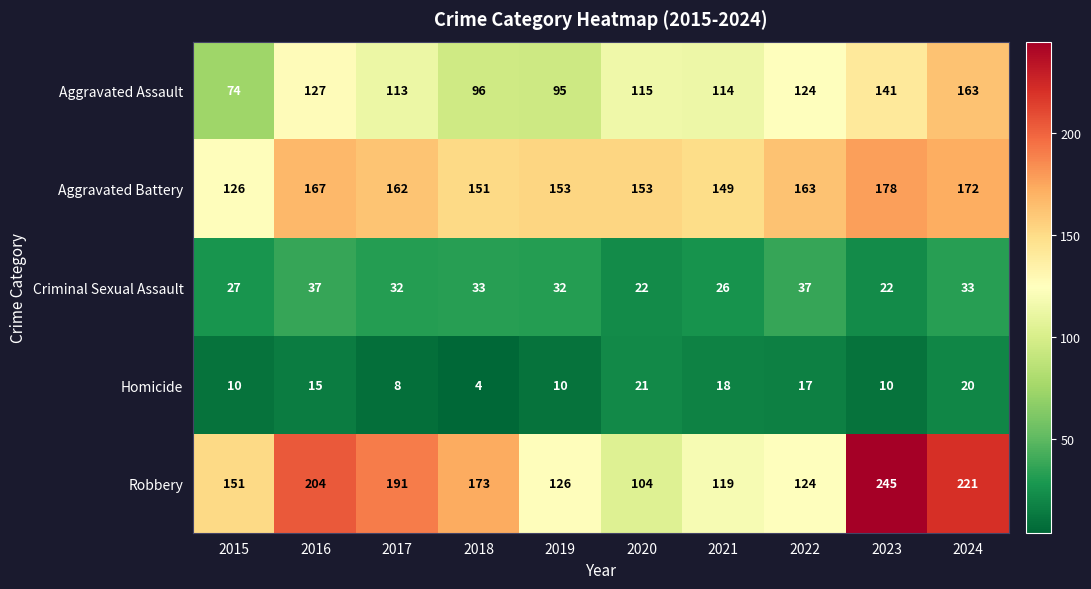

List the series in order of their peak value, highest first.

Robbery, Aggravated Battery, Aggravated Assault, Criminal Sexual Assault, Homicide